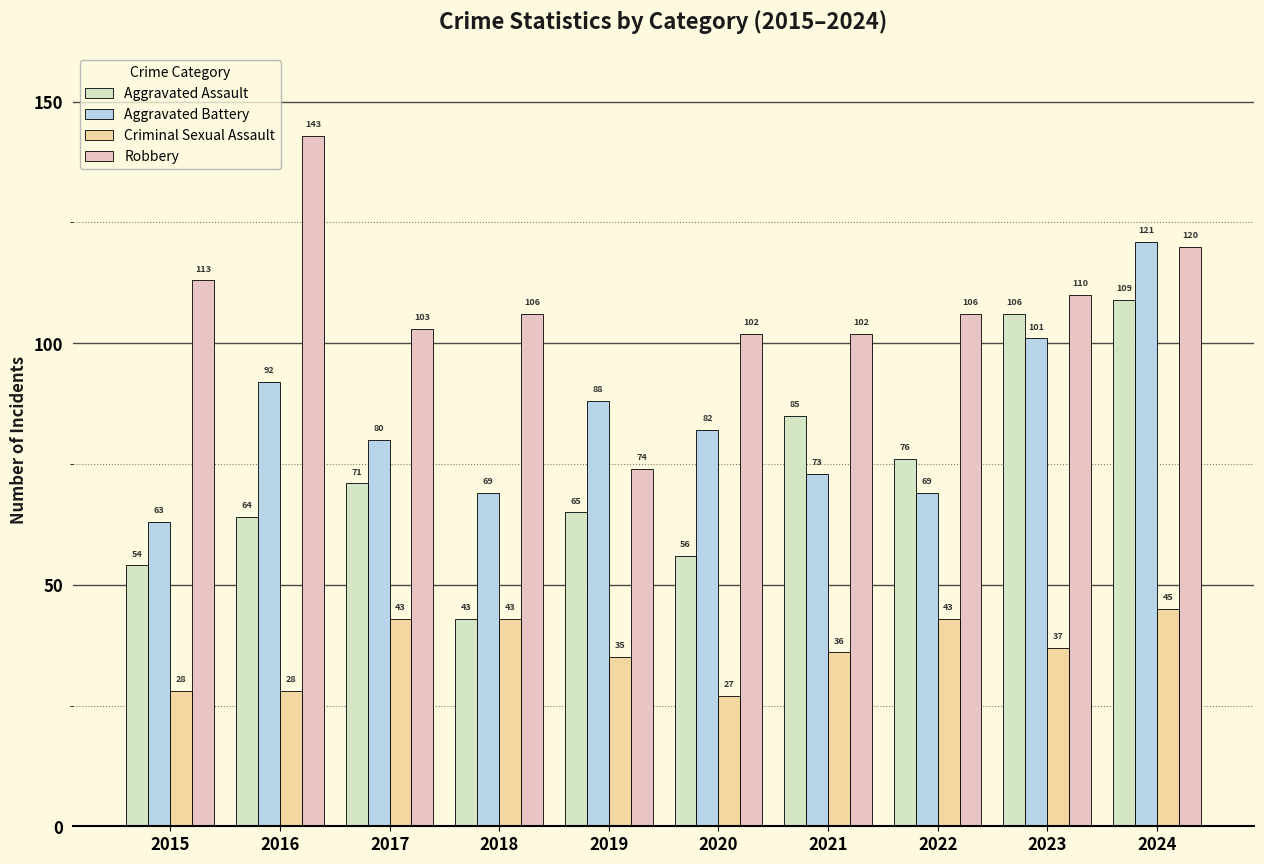

Which series has the largest range (max minus min)?

Robbery